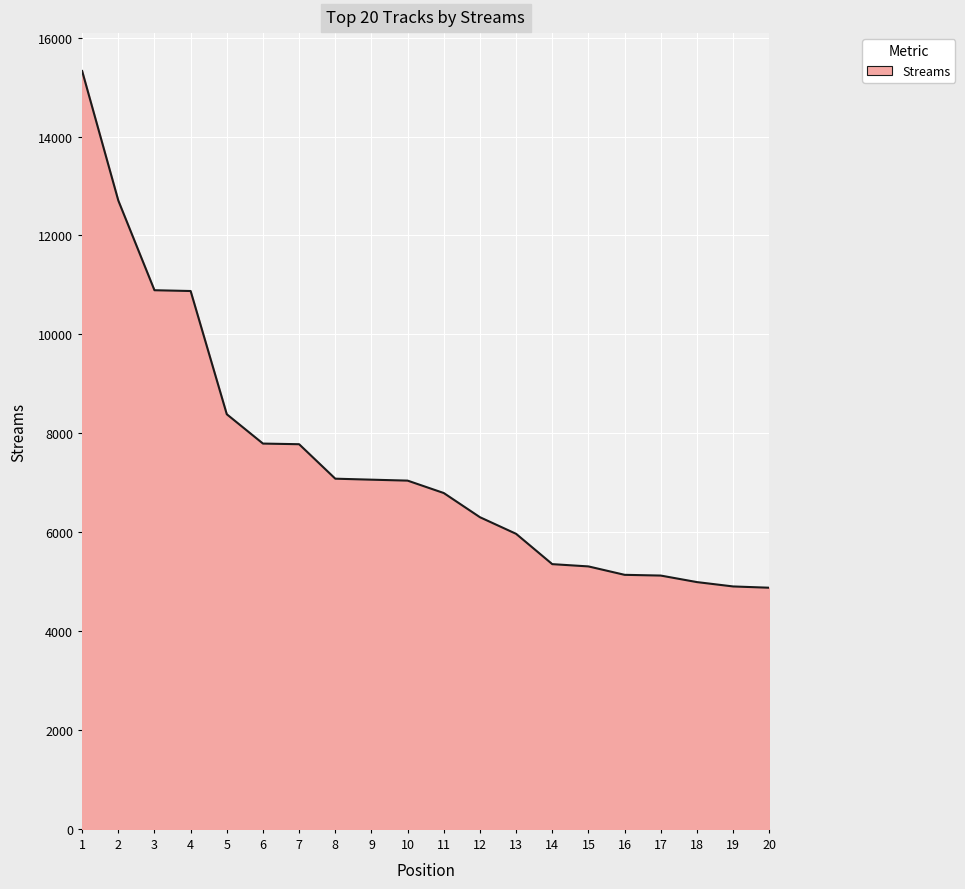

What is the difference between the values at 2 and 6?

4915